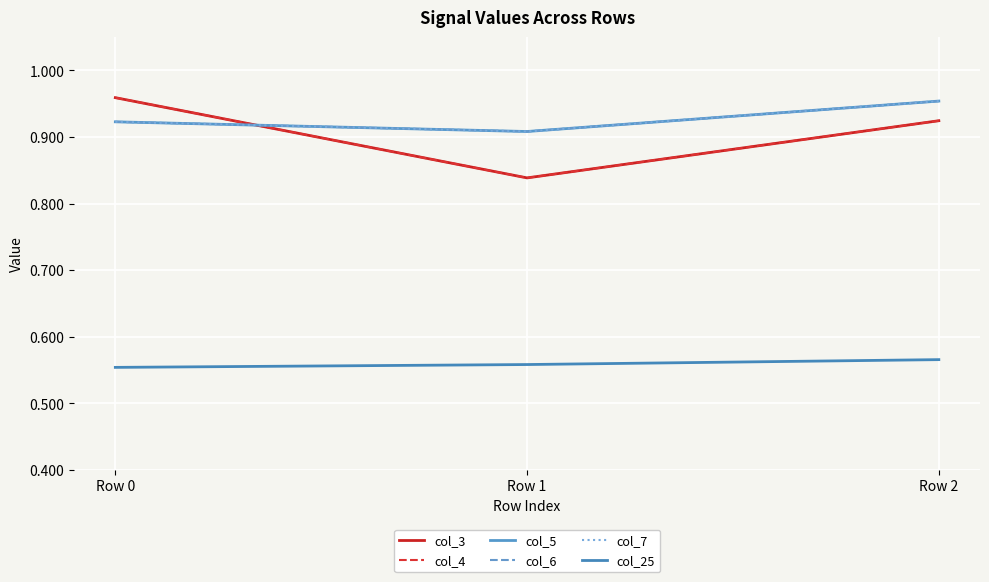

Which series has the largest range (max minus min)?

col_3